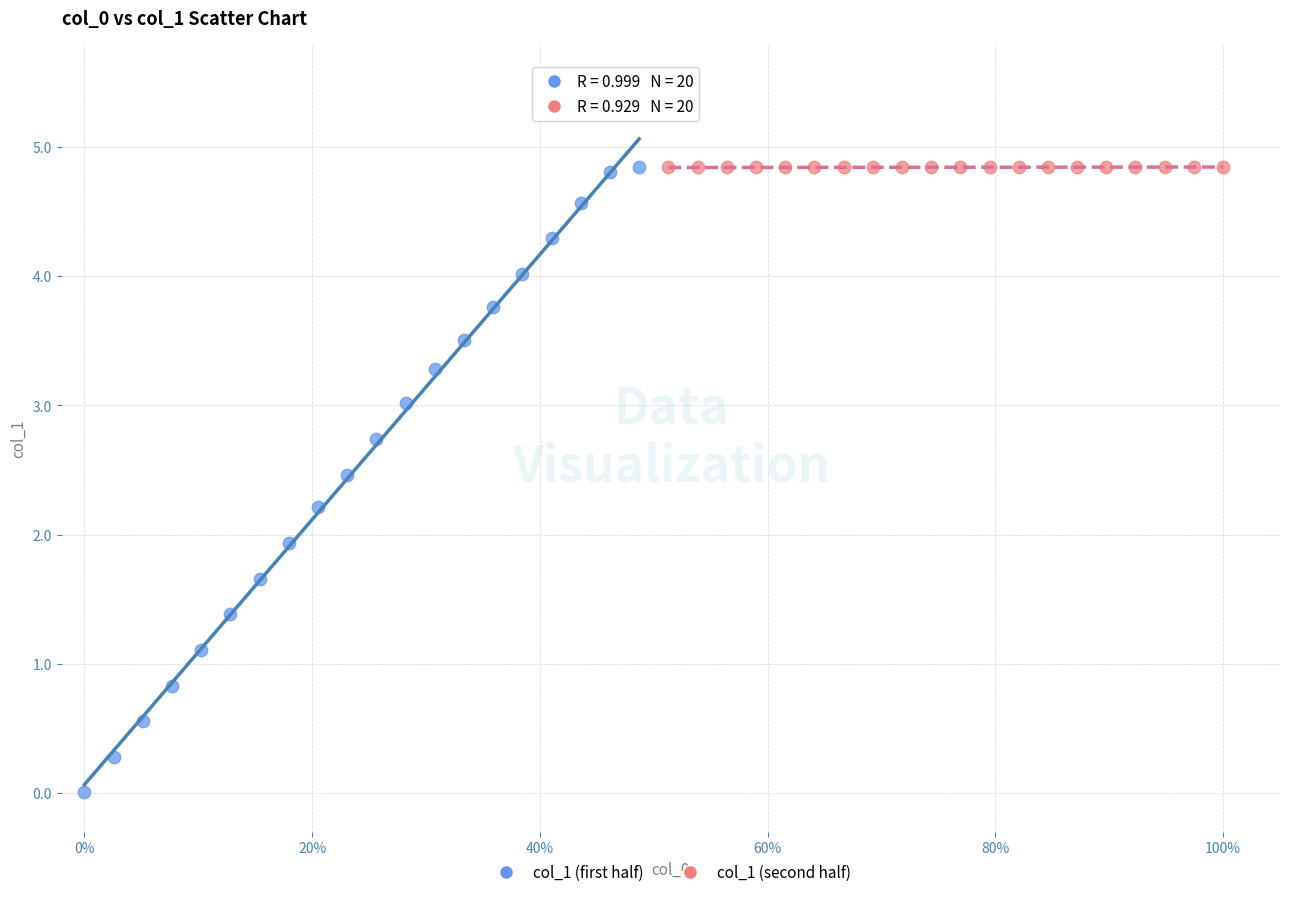

What are all the series names shown in the legend?

col_1 (first half), col_1 (second half)